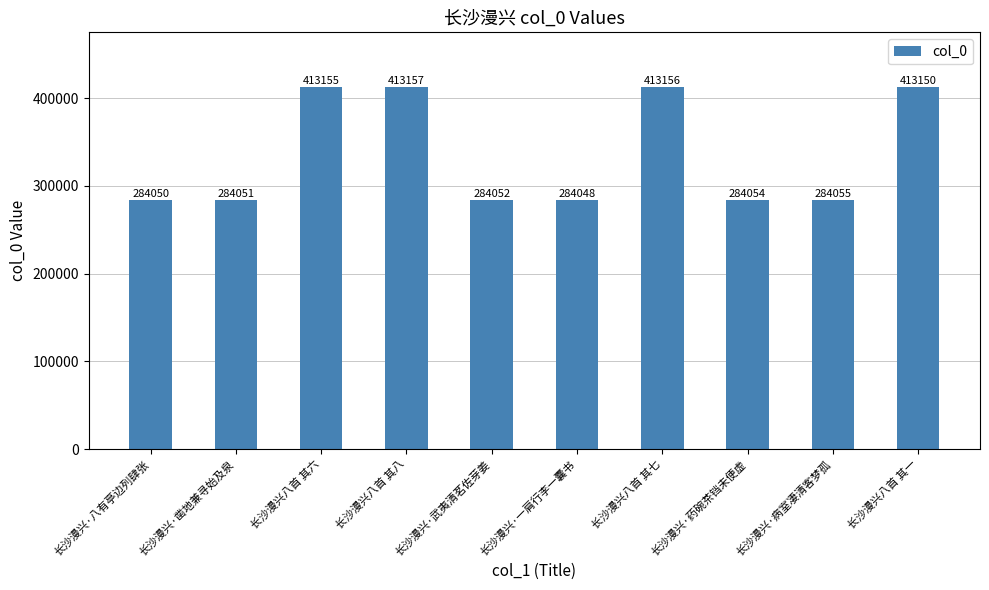

At which category does the chart reach its minimum across all series?

长沙漫兴·一肩行李一囊书